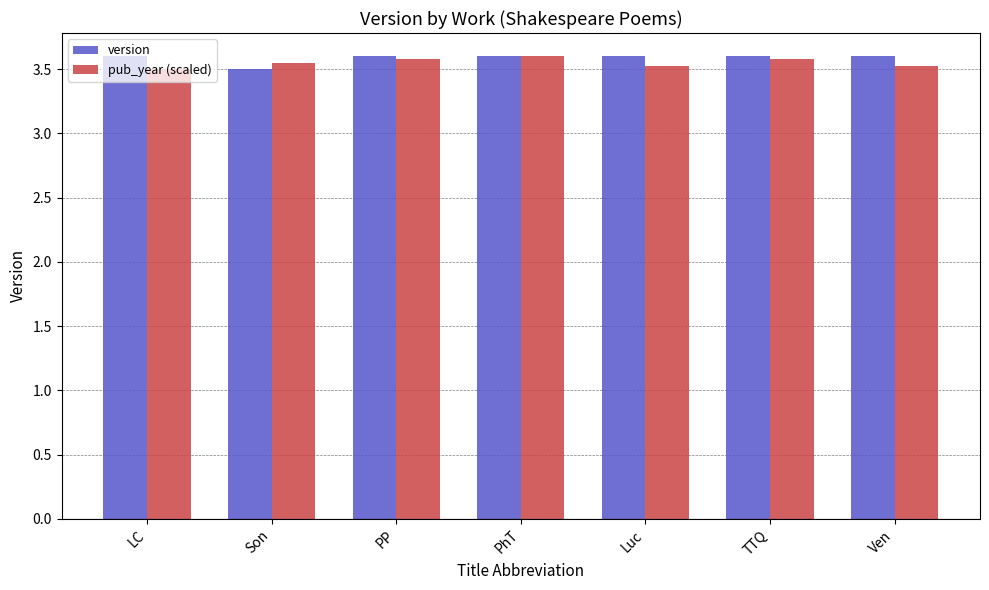

At how many categories does at least one series exceed 3?

7